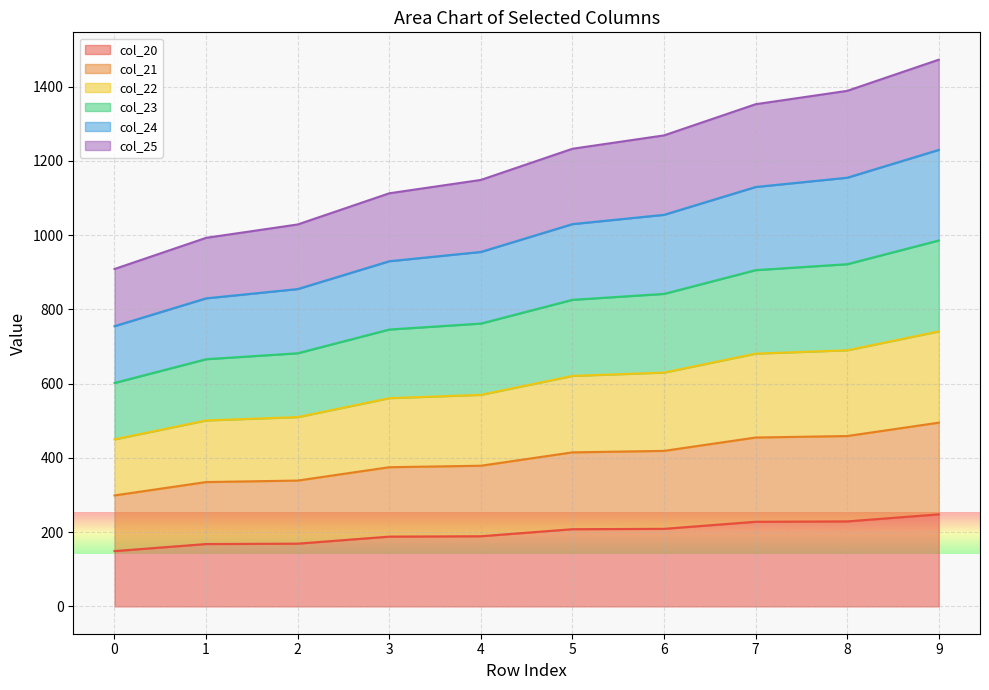

The value of col_24 at 1 is 999.3. True or false?

False